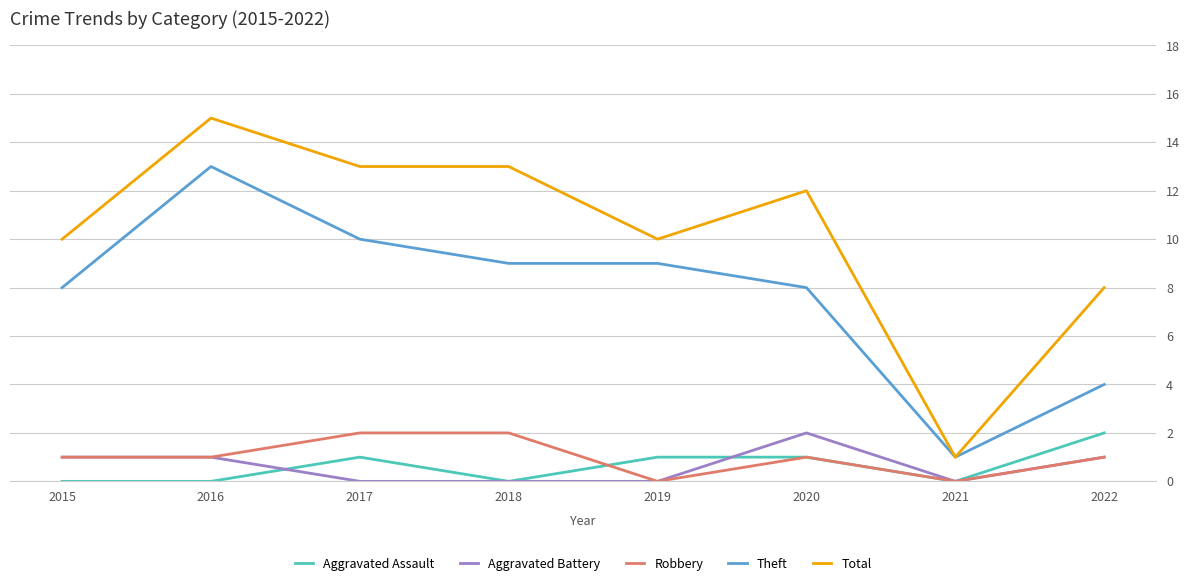

True or false: Total and Robbery intersect in this chart.

False